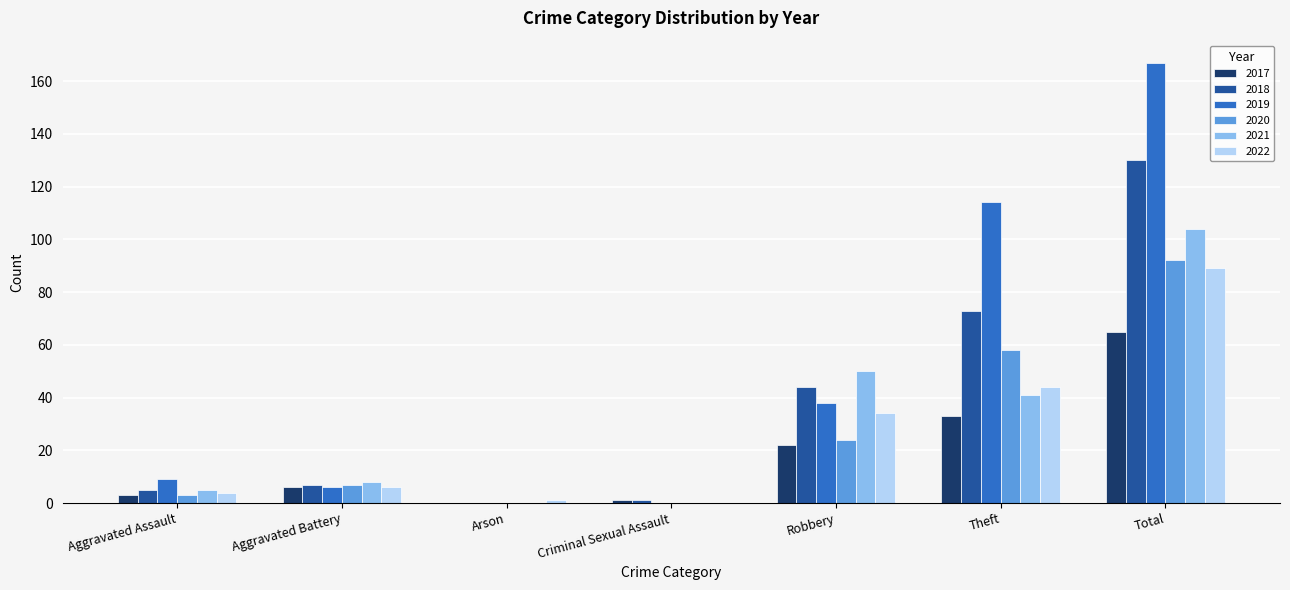

At which label does 2019 reach its peak?

Total